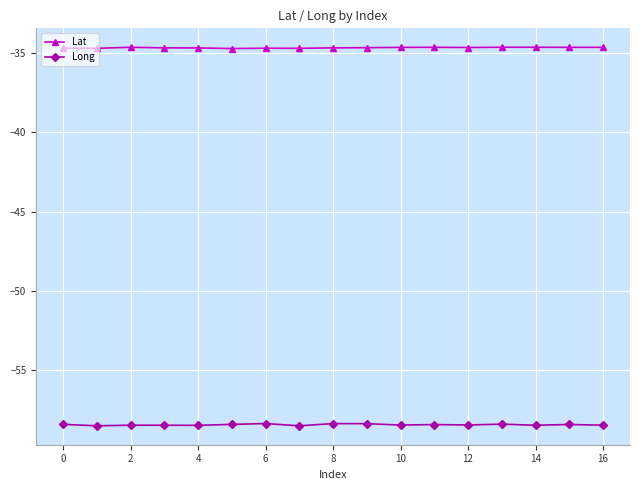

List the series in order of their overall mean, lowest first.

Long, Lat